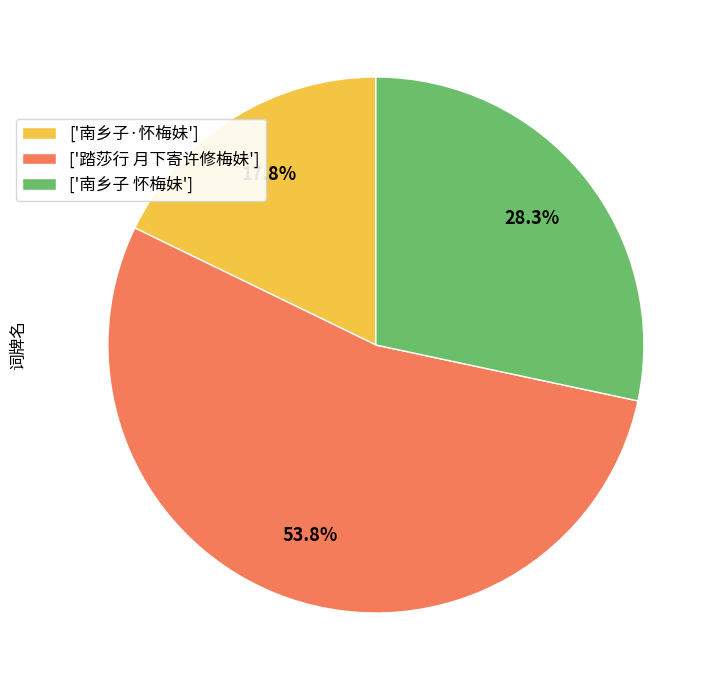

Combined, what portion of the pie is ['踏莎行 月下寄许修梅妹'] and ['南乡子·怀梅妹']?

71.7%